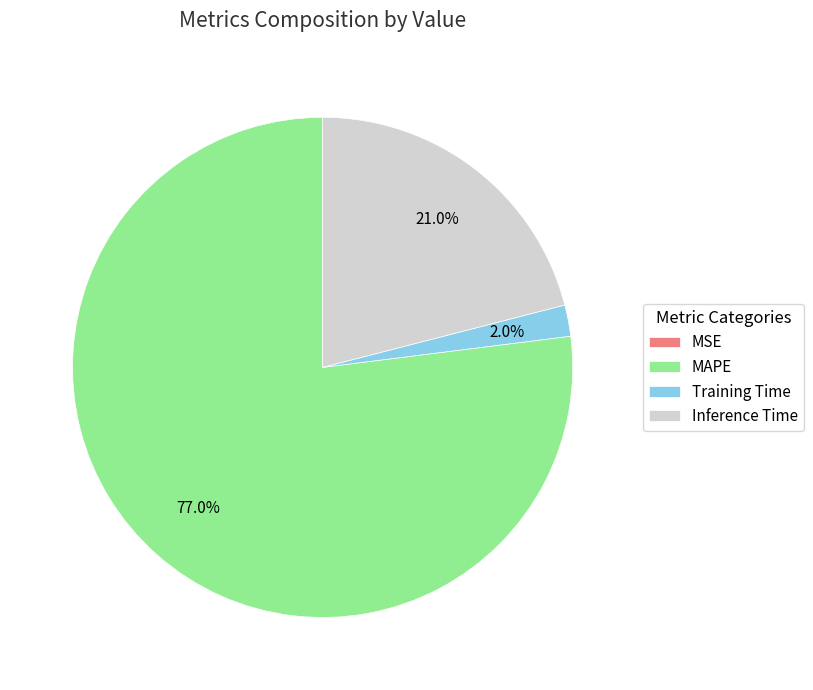

Which has a higher value, Training Time or MAPE?

MAPE